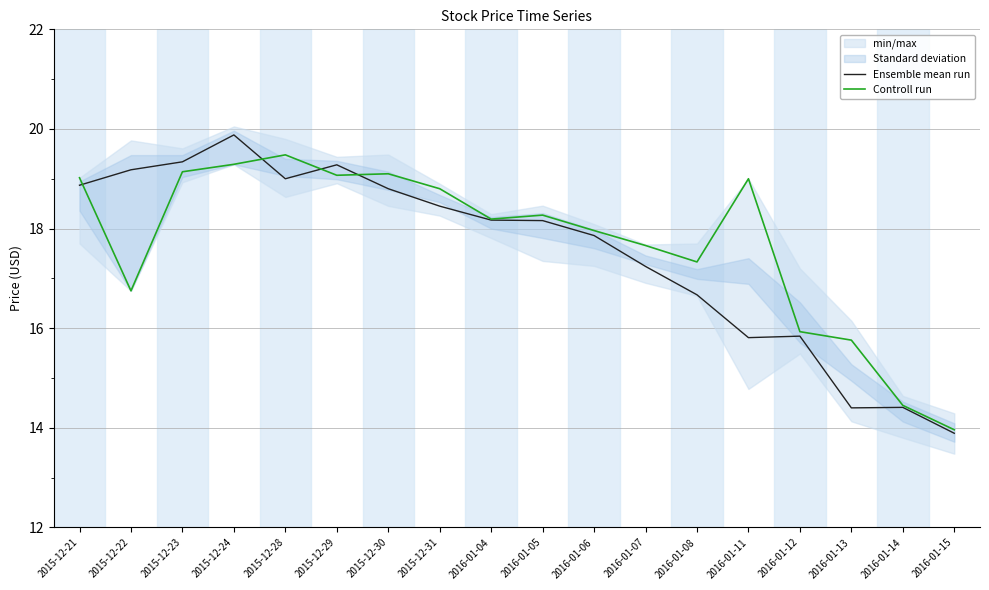

What is the label of the 13th point from the right?

2015-12-29